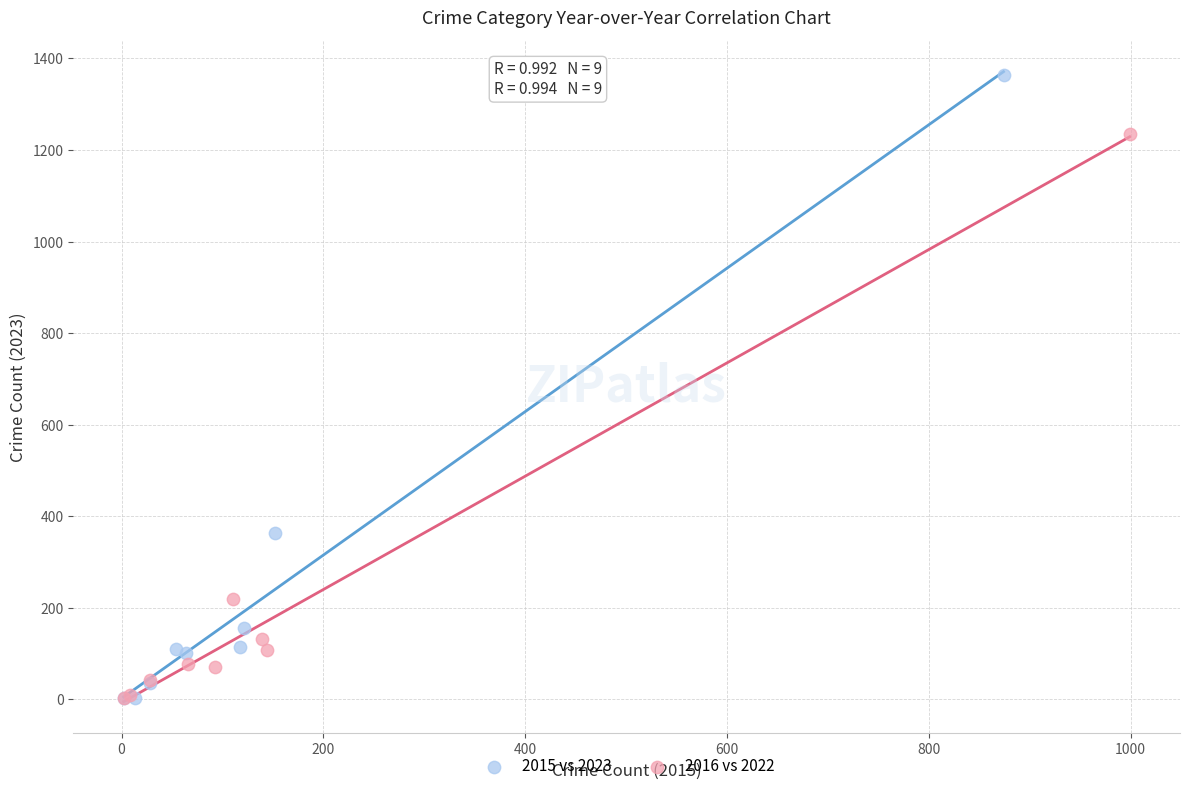

Which series has the widest spread of Y values?

2015 vs 2023